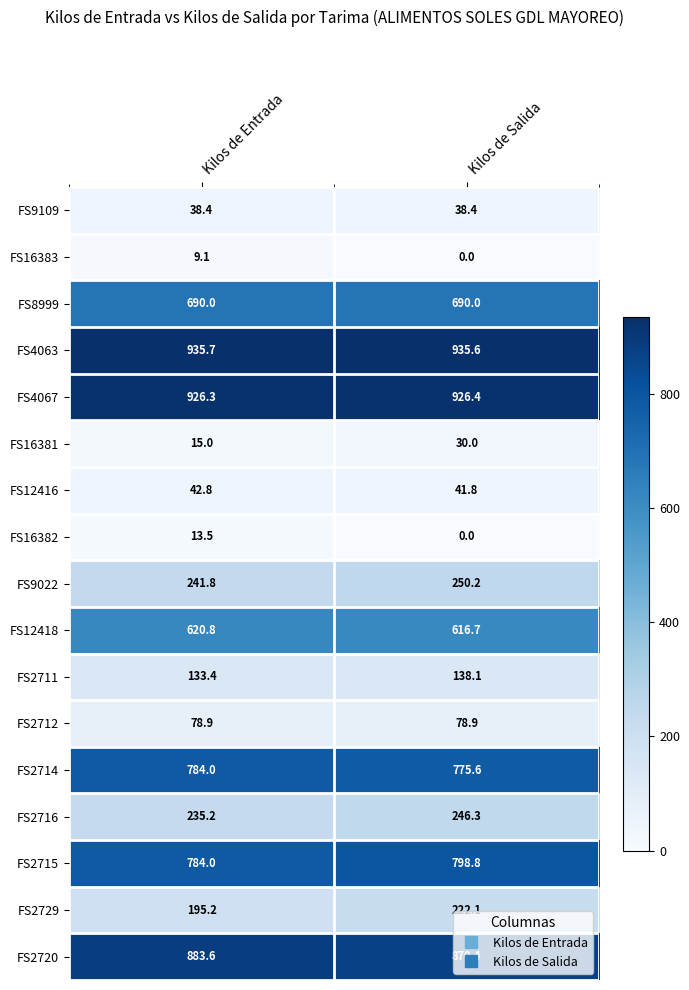

What is the sum of the FS2720 values at Kilos de Salida and Kilos de Entrada?

1754.0